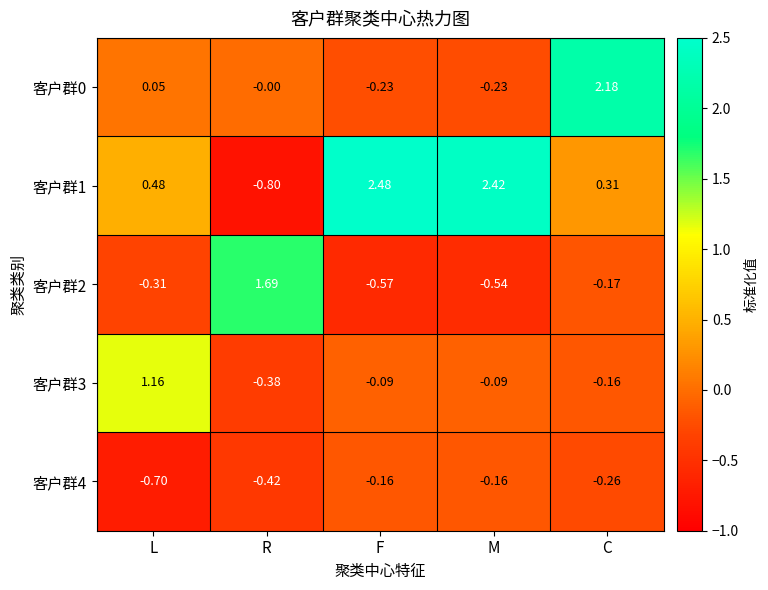

How many distinct data groups are displayed?

5